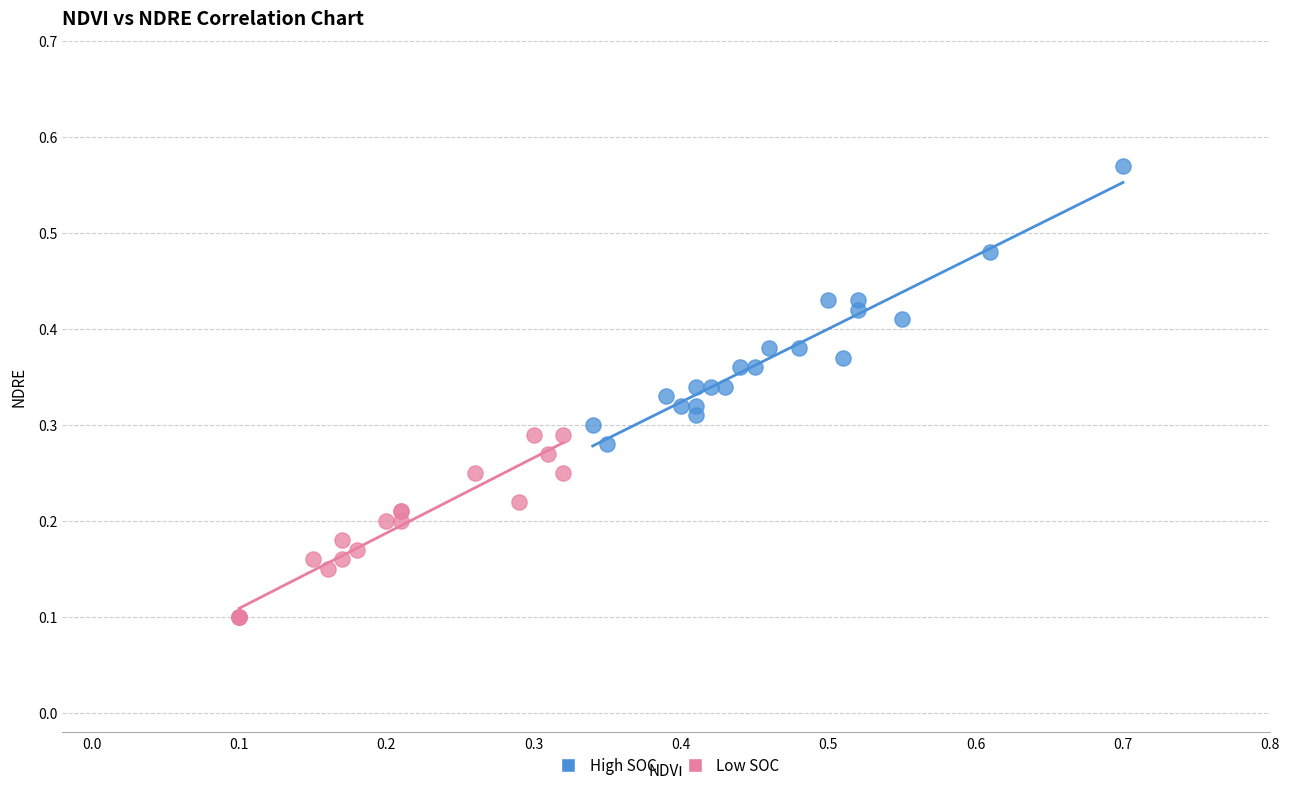

Which series contains the highest Y value?

High SOC